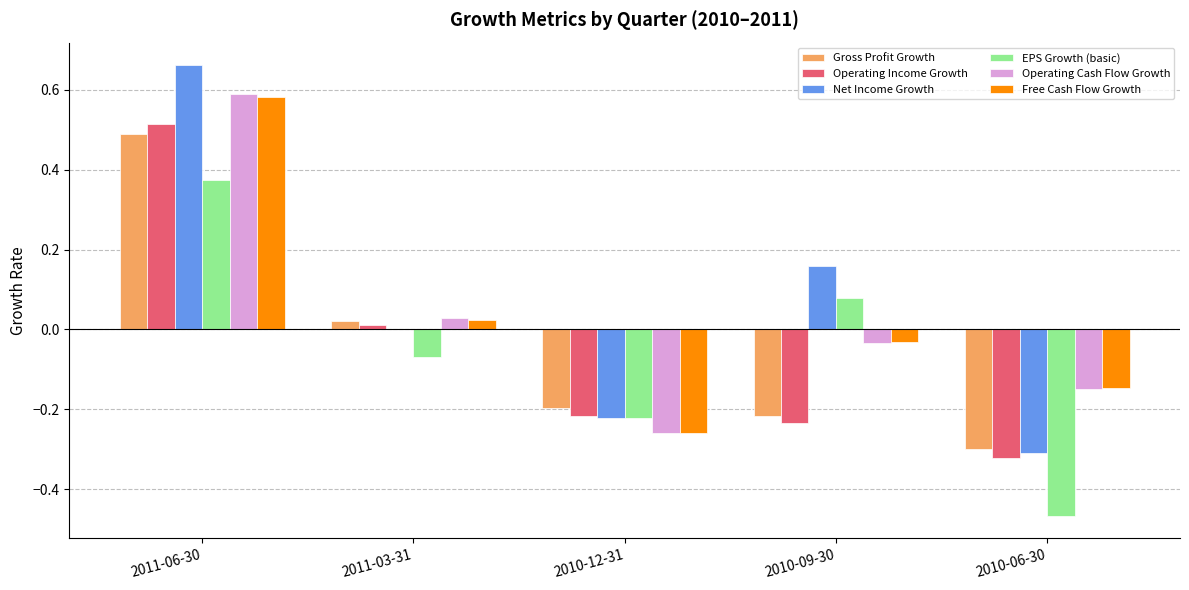

The EPS Growth (basic) series shows -0.1 at 2010-12-31. True or false?

False